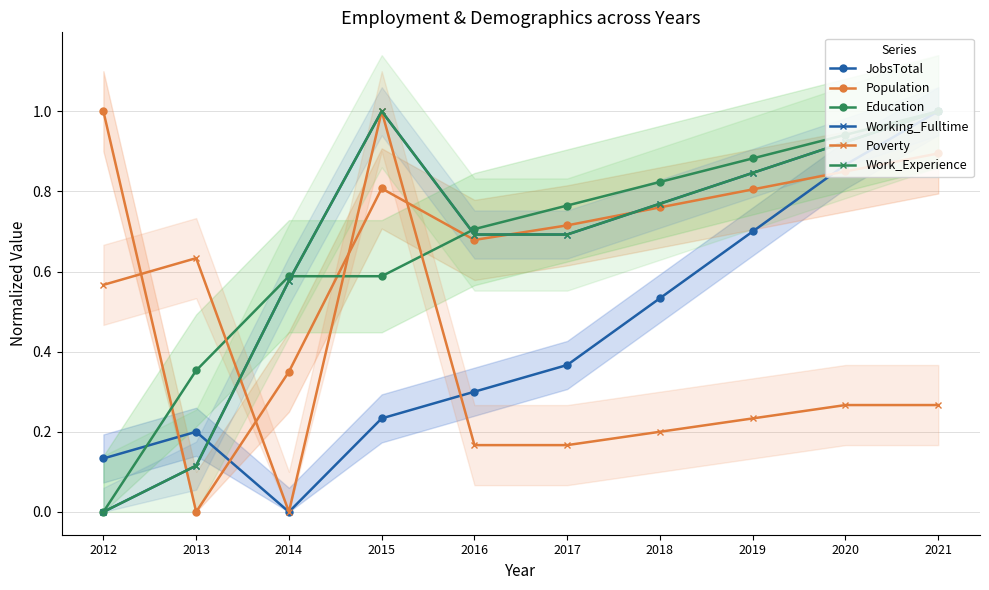

At which category is the sum across all series the highest?

2021